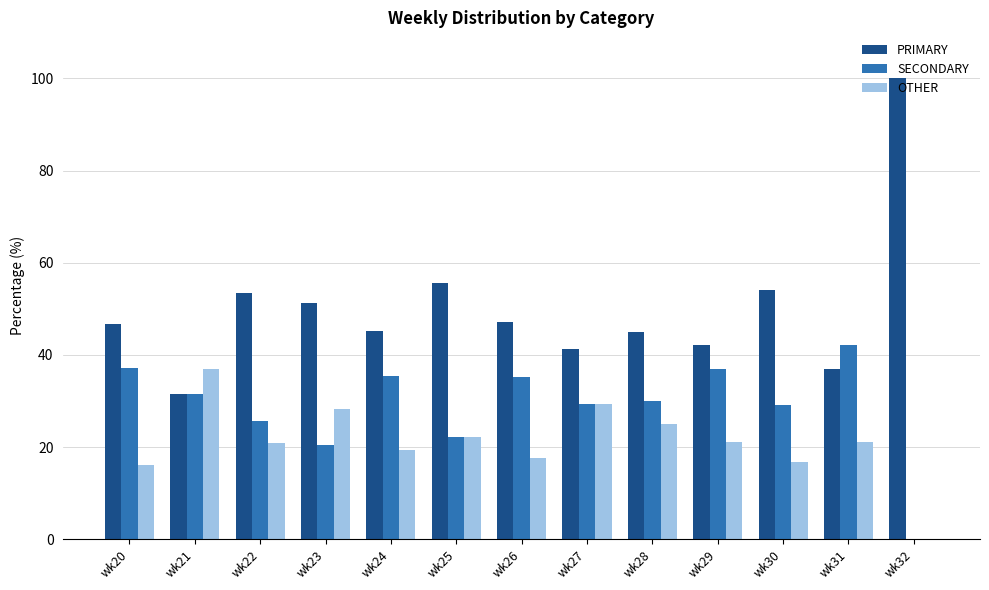

What is the greatest value displayed?

100.0